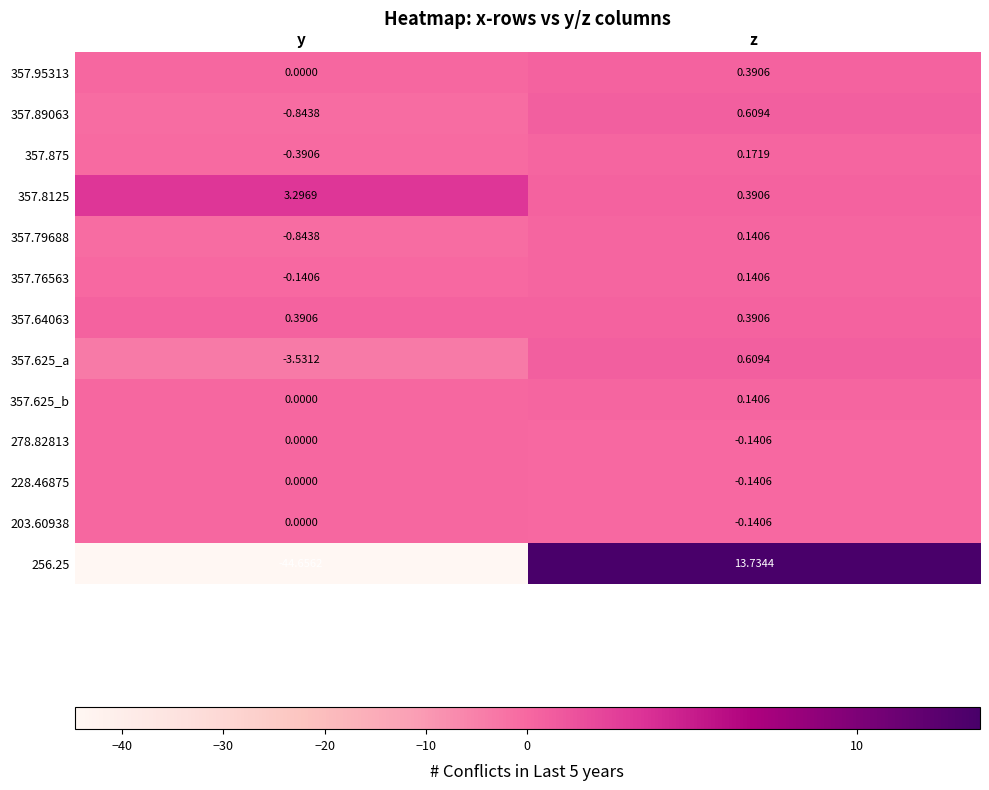

How many values in the 357.625_a series are below 0?

1